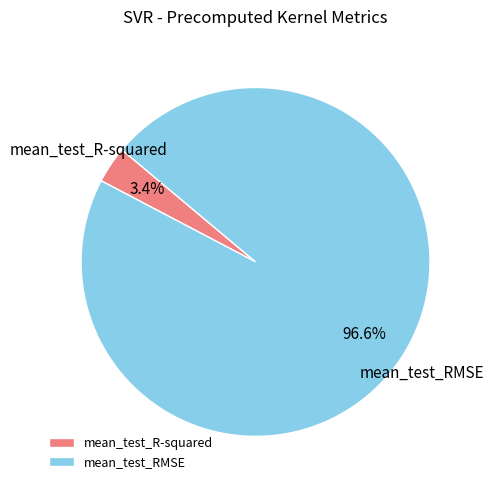

To the nearest percent, what is the combined percentage of mean_test_RMSE and mean_test_R-squared?

100%